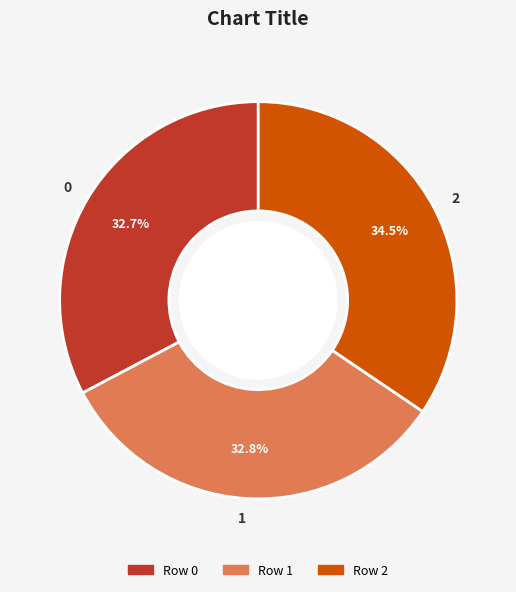

Does any single category account for the majority?

No